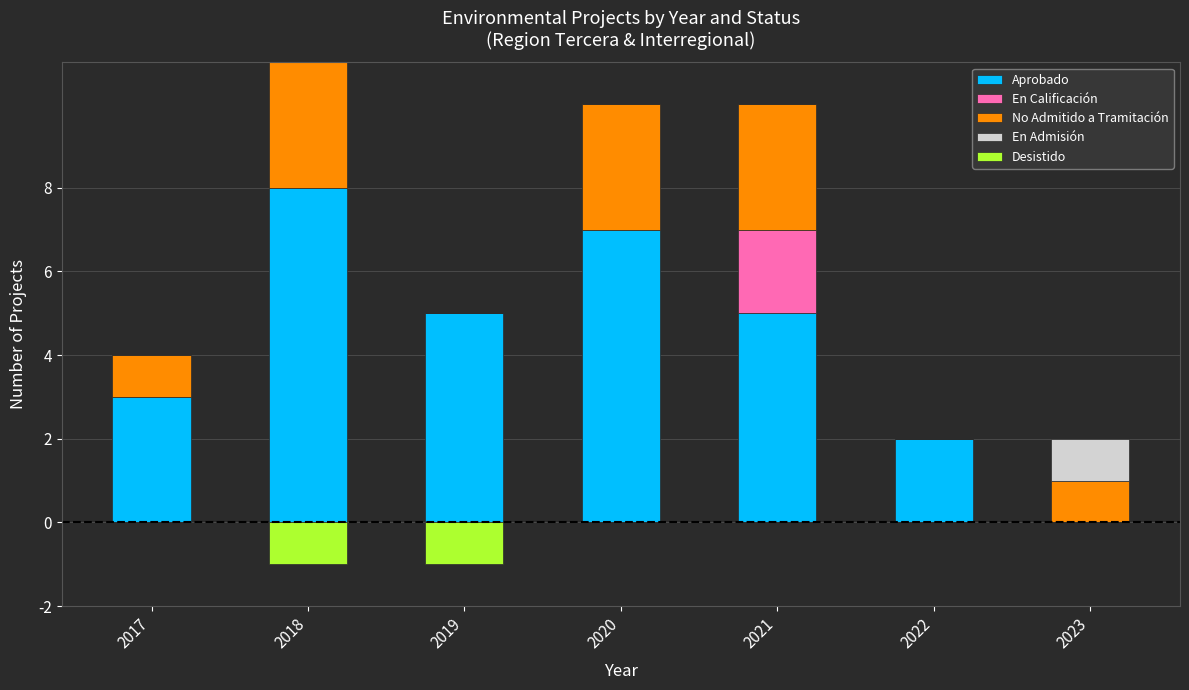

What is the sum of all En Calificación values?

2